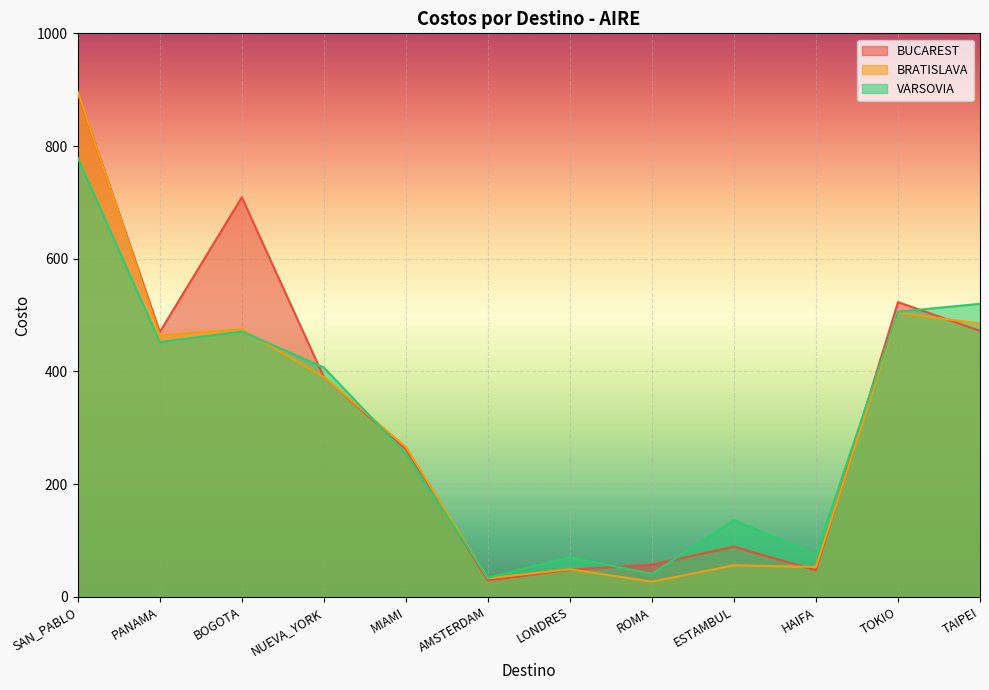

What is the average value of the VARSOVIA series?

312